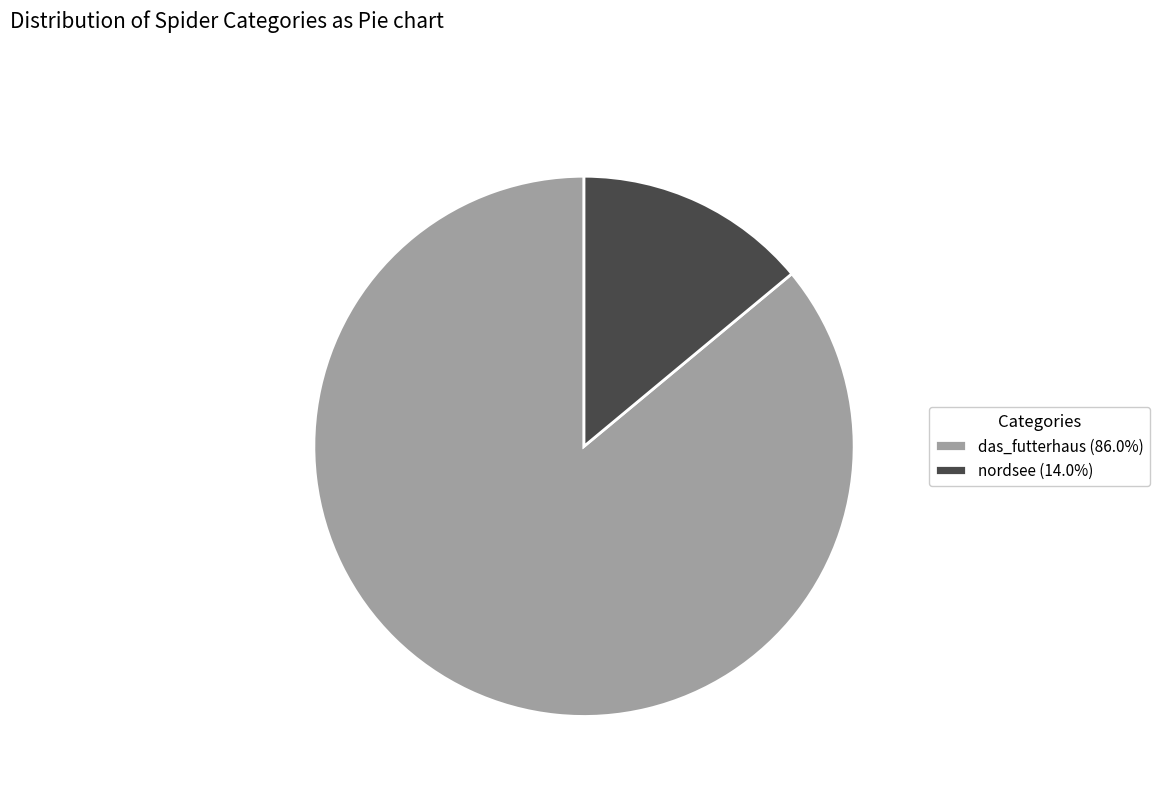

Does nordsee represent more than half of the total?

No